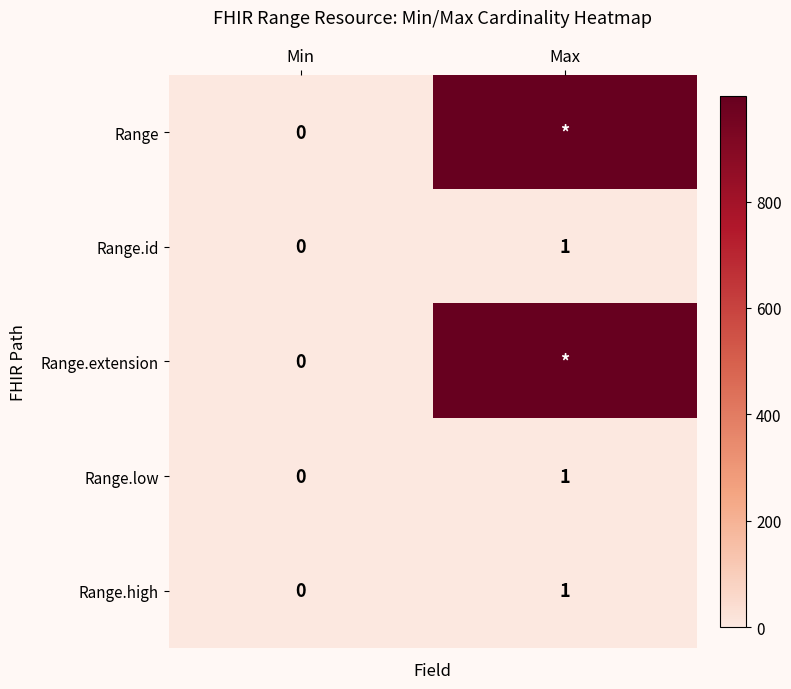

The value of Range.id at Min is 0. True or false?

True